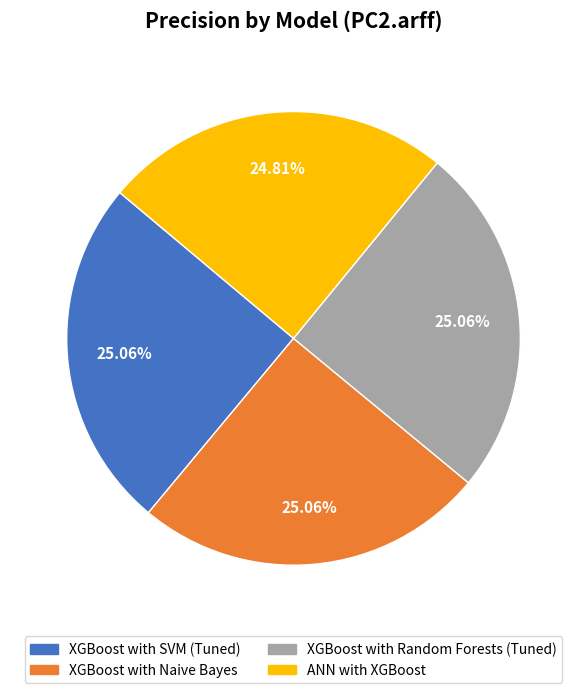

Is there a majority slice in this chart?

No